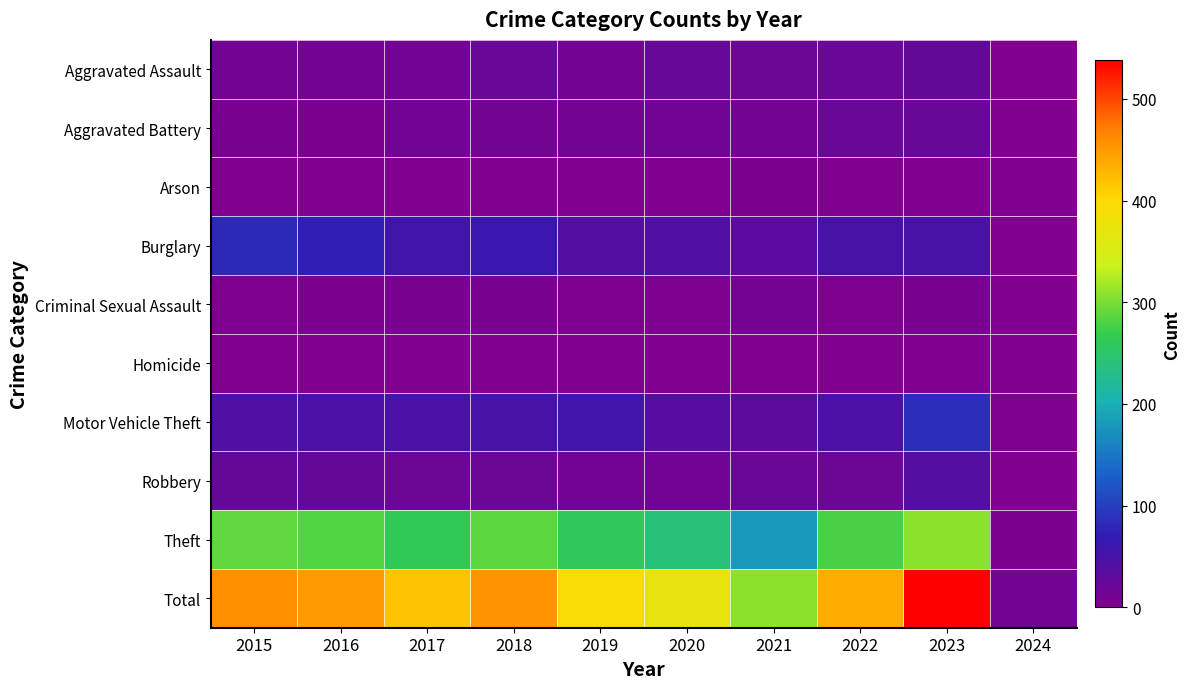

Reading left to right, transcribe all the data shown in this chart.

Aggravated Assault: 2015=11	2016=12	2017=14	2018=20	2019=12	2020=23	2021=18	2022=19	2023=26	2024=1
Aggravated Battery: 2015=8	2016=6	2017=13	2018=11	2019=12	2020=14	2021=12	2022=20	2023=23	2024=0
Arson: 2015=1	2016=0	2017=1	2018=0	2019=1	2020=0	2021=6	2022=0	2023=2	2024=0
Burglary: 2015=80	2016=73	2017=56	2018=62	2019=39	2020=40	2021=33	2022=50	2023=49	2024=1
Criminal Sexual Assault: 2015=3	2016=5	2017=8	2018=7	2019=3	2020=4	2021=10	2022=4	2023=7	2024=0
Homicide: 2015=1	2016=1	2017=1	2018=1	2019=0	2020=0	2021=1	2022=1	2023=0	2024=0
Motor Vehicle Theft: 2015=40	2016=45	2017=47	2018=50	2019=54	2020=37	2021=30	2022=45	2023=85	2024=3
Robbery: 2015=24	2016=24	2017=18	2018=17	2019=14	2020=14	2021=19	2022=18	2023=39	2024=1
Theft: 2015=290	2016=283	2017=261	2018=287	2019=259	2020=238	2021=179	2022=279	2023=307	2024=6
Total: 2015=458	2016=449	2017=419	2018=455	2019=394	2020=370	2021=308	2022=436	2023=538	2024=12